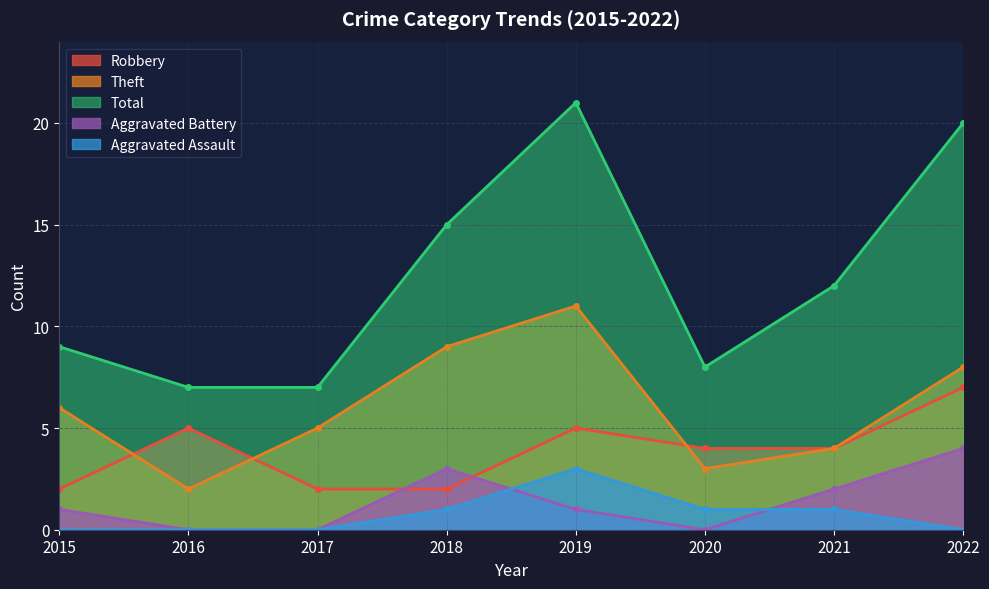

What is the sum of all Aggravated Battery values?

11